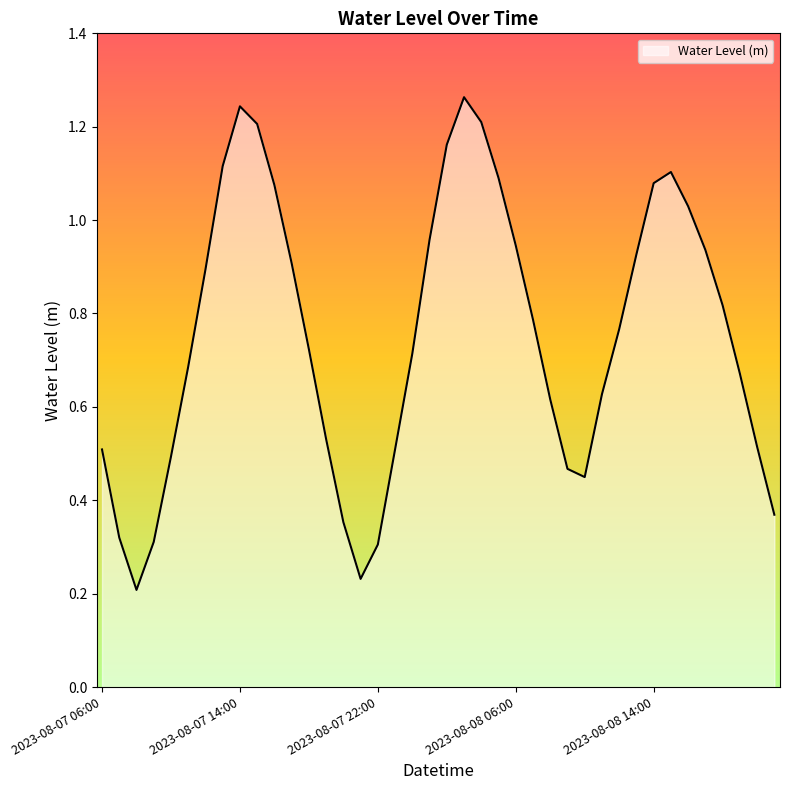

What is the smallest value displayed?

0.2